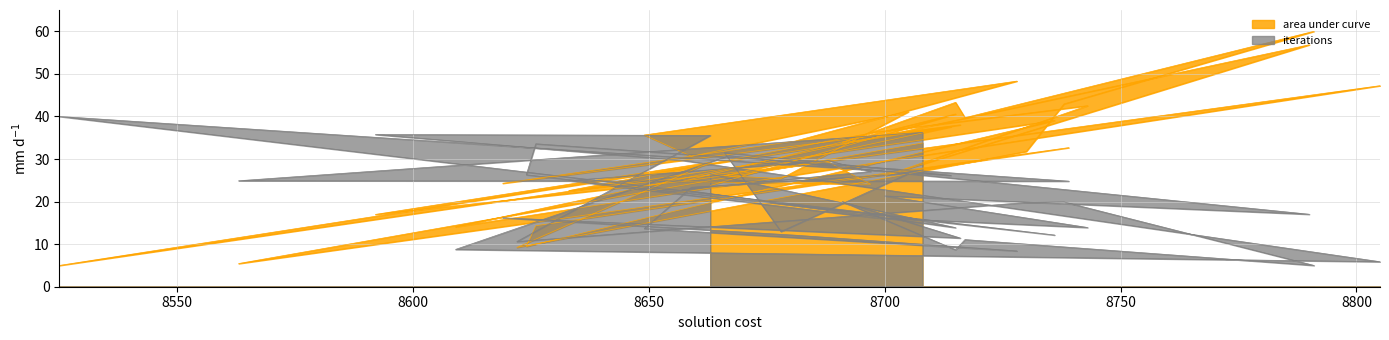

After their last crossing, which series has the higher values: area under curve or iterations?

iterations